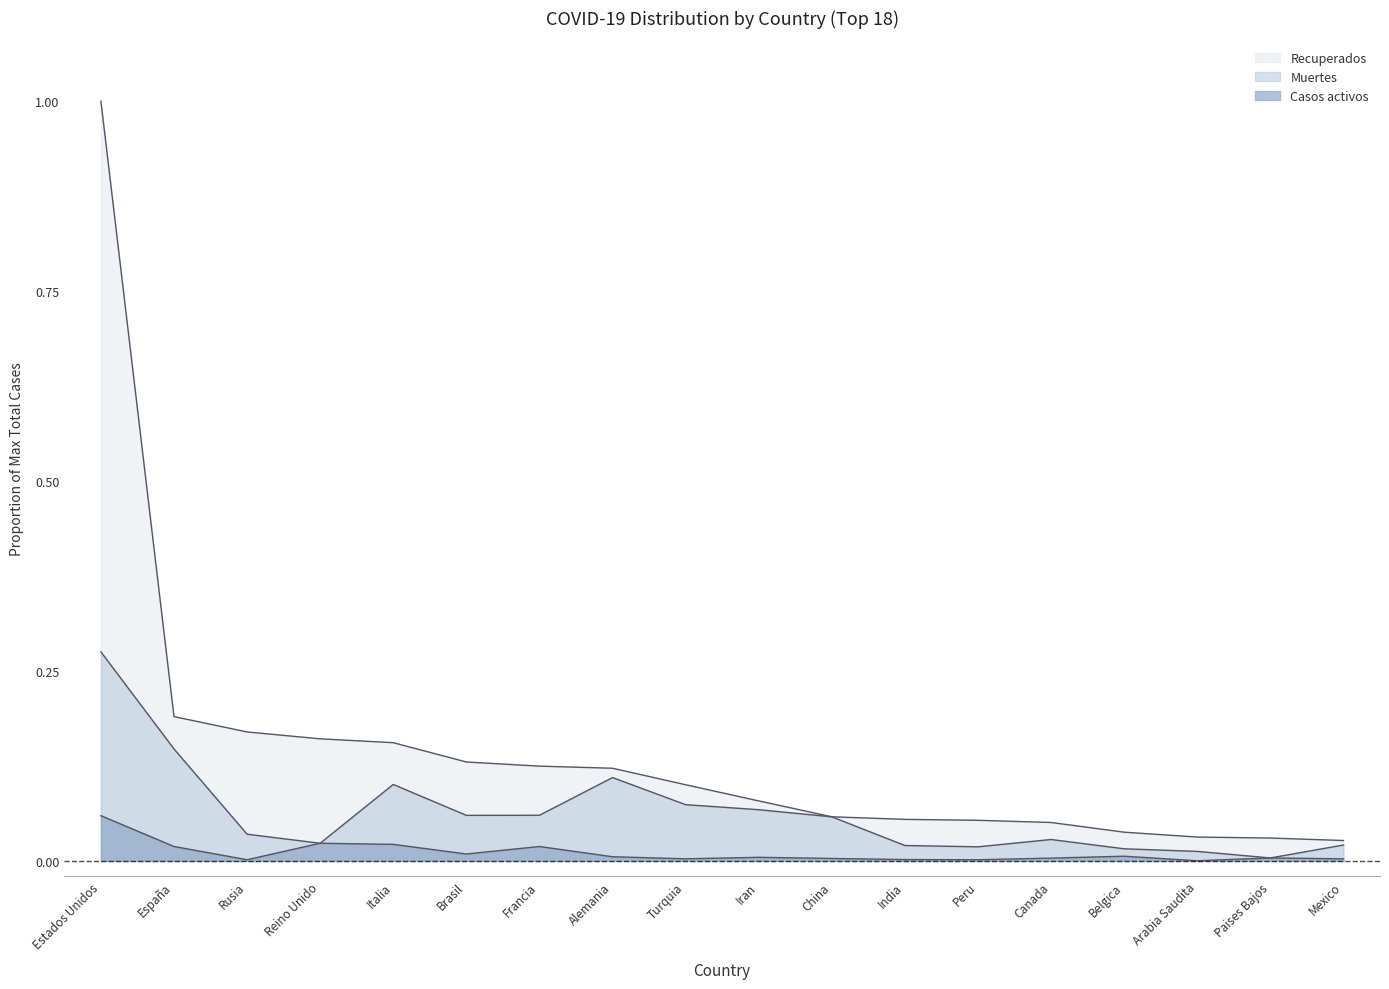

How many series are shown in this chart?

3